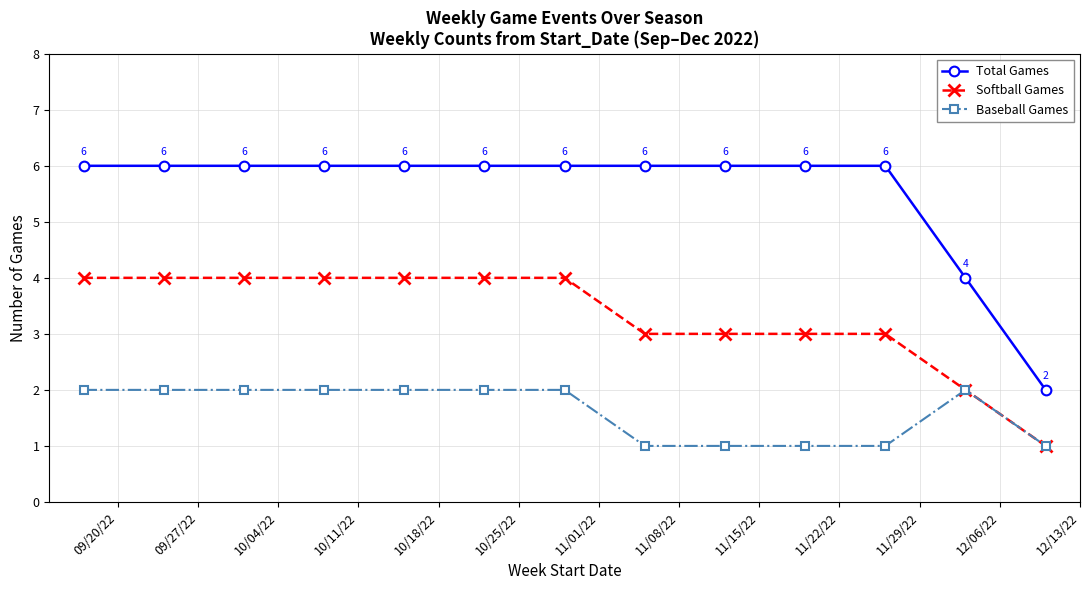

What is the maximum value shown in the chart?

6